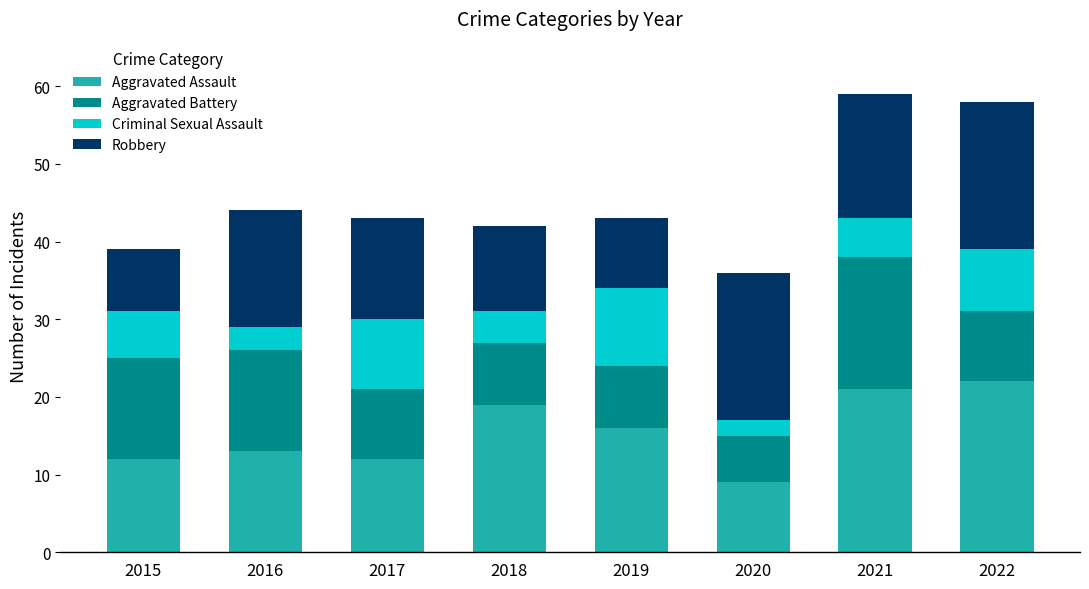

What is the total value across all series at 2021?

59